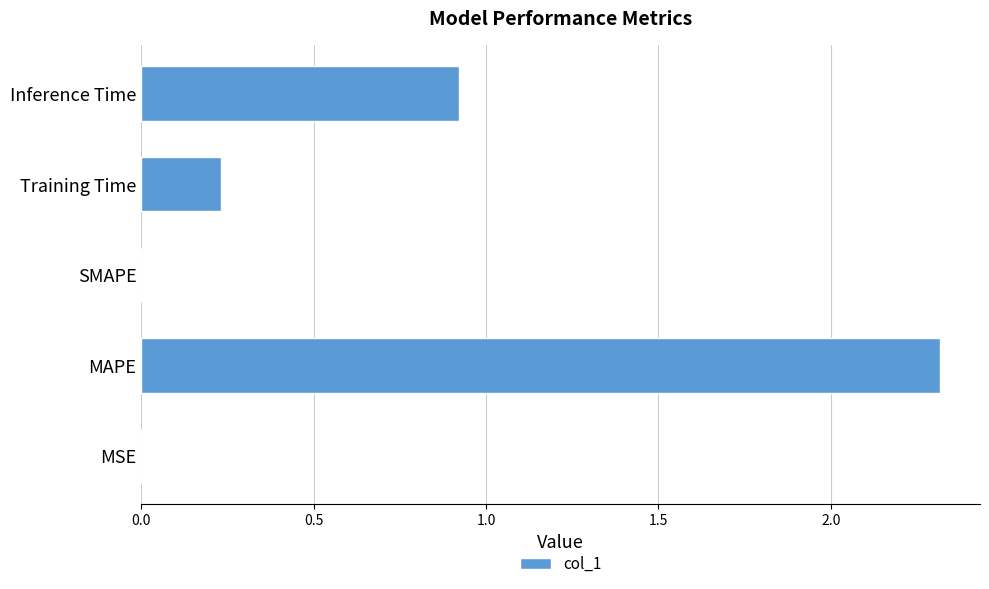

What is the maximum value shown in the chart?

2.3